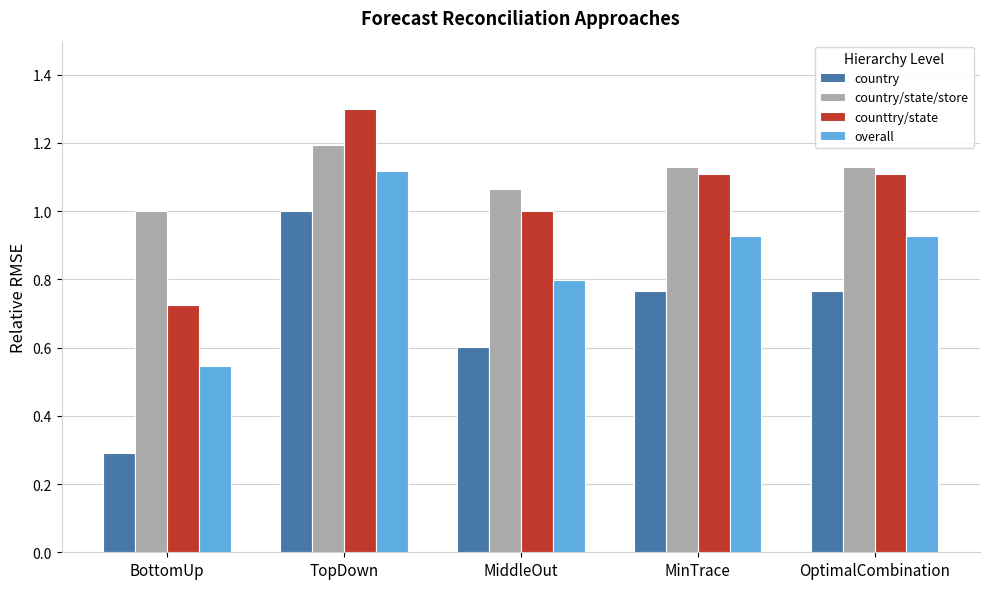

Which series has the largest range (max minus min)?

country